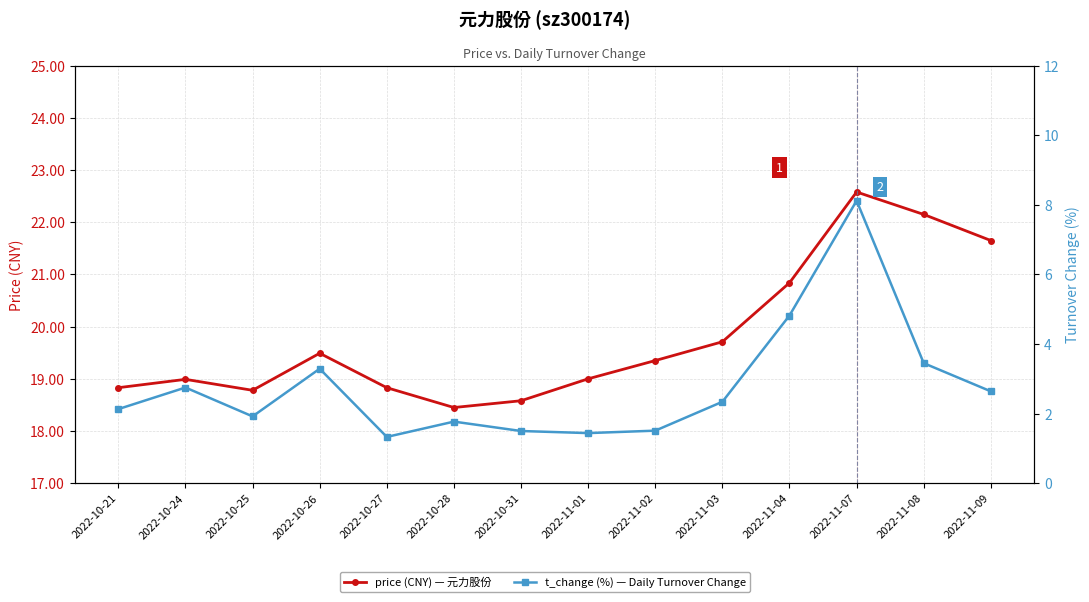

Where does the price series first go above 19?

2022-10-26